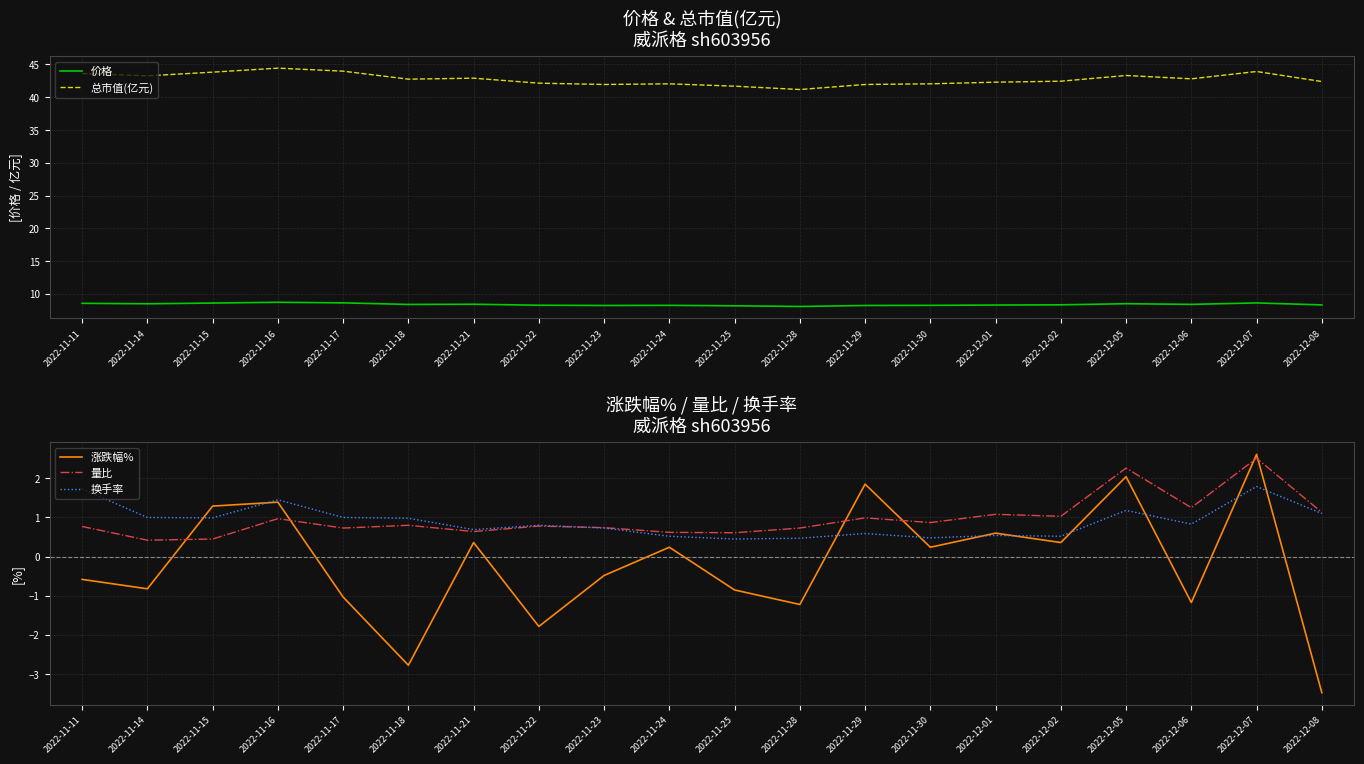

How many series are shown in this chart?

5